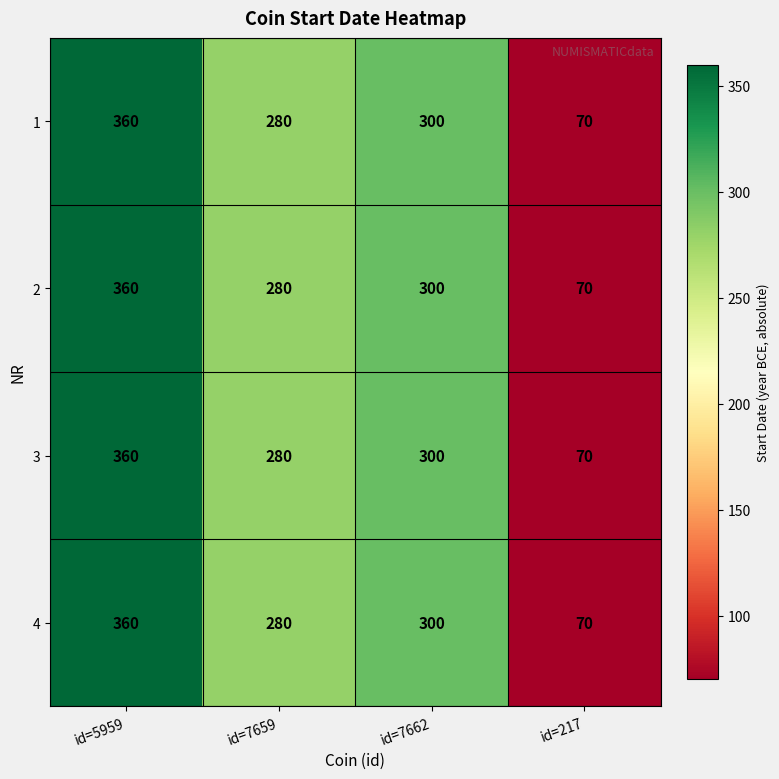

What is the difference between the second highest and second lowest values in the 3 series?

20